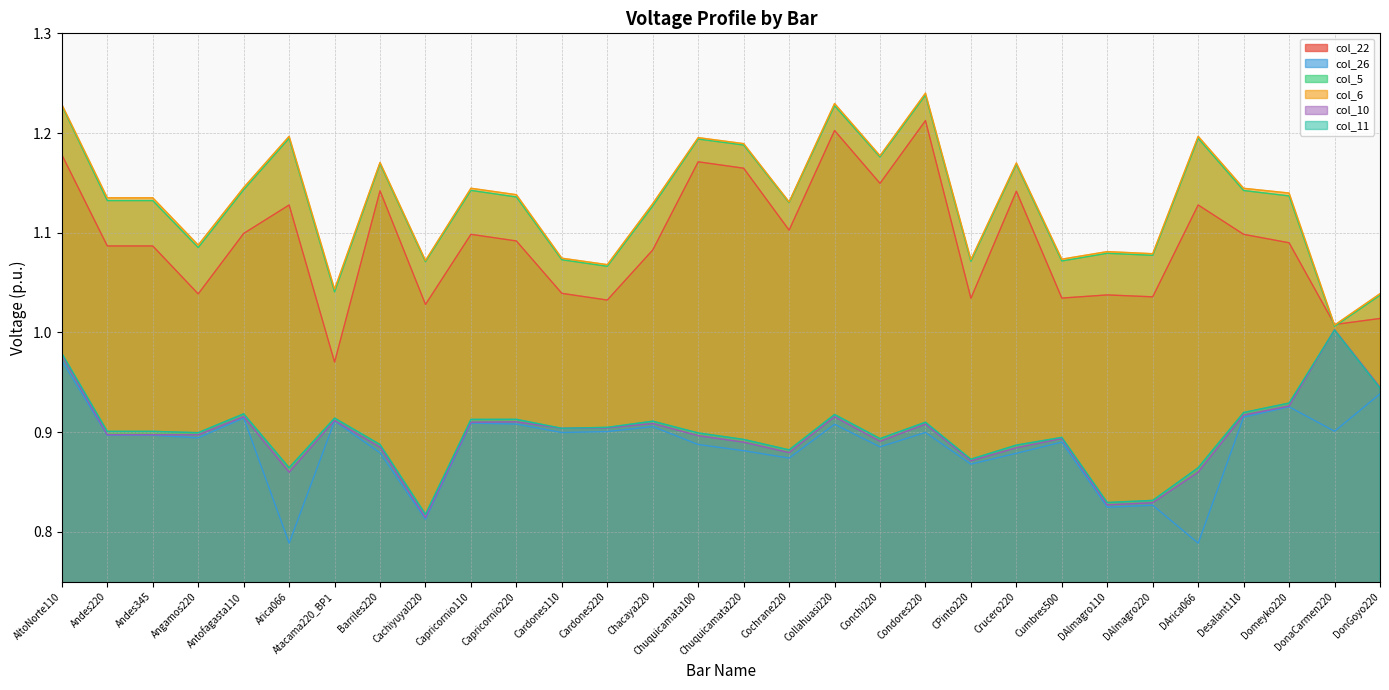

Where is col_5 nearest to the value 1?

DonaCarmen220